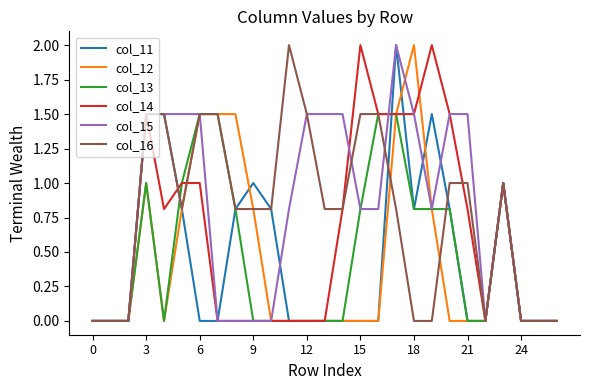

What is the highest value of the col_14 series?

2.0